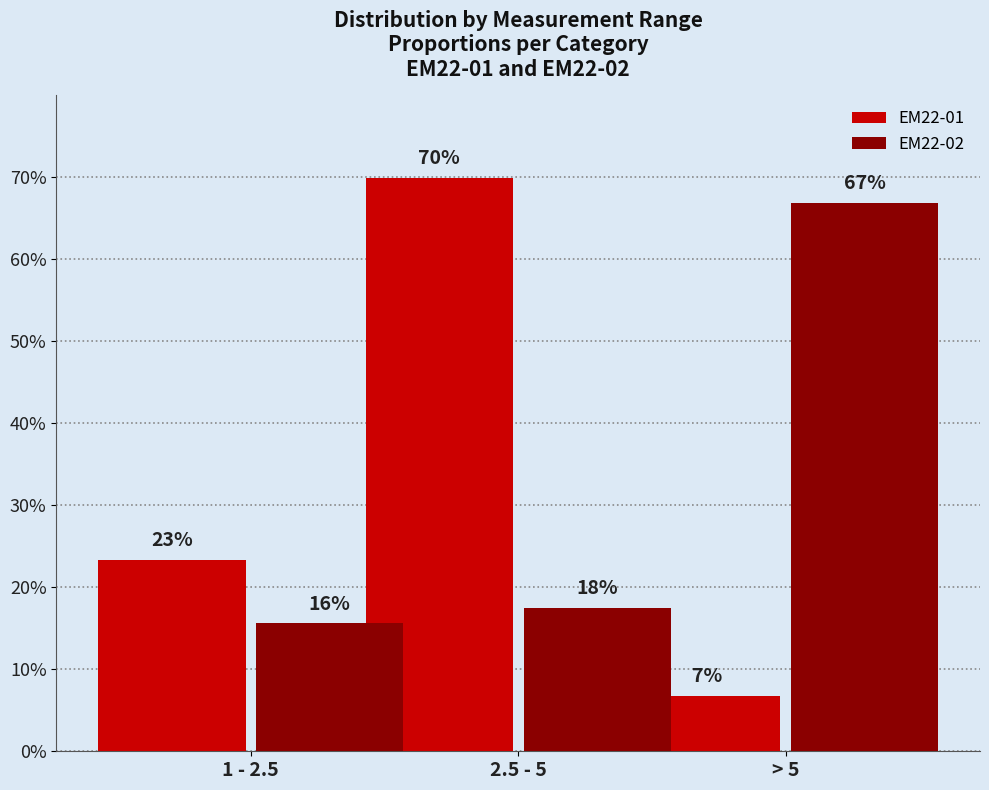

What is the label of the 2nd bar from the left?

2.5 - 5